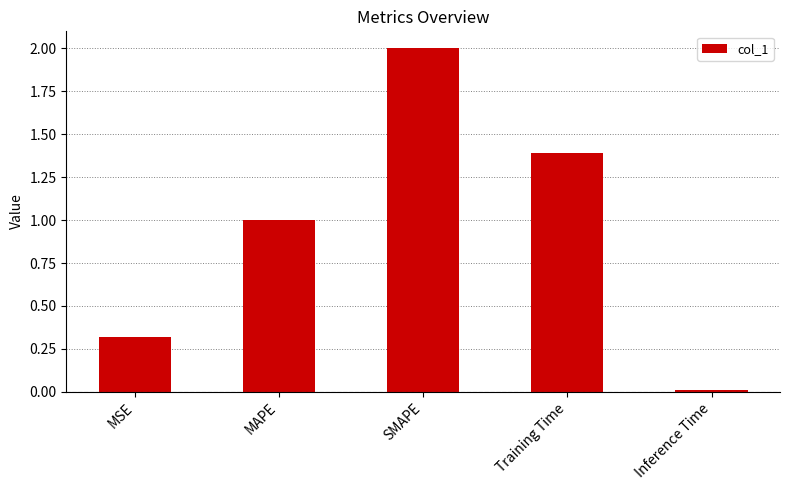

What value does the data have at MAPE?

1.0